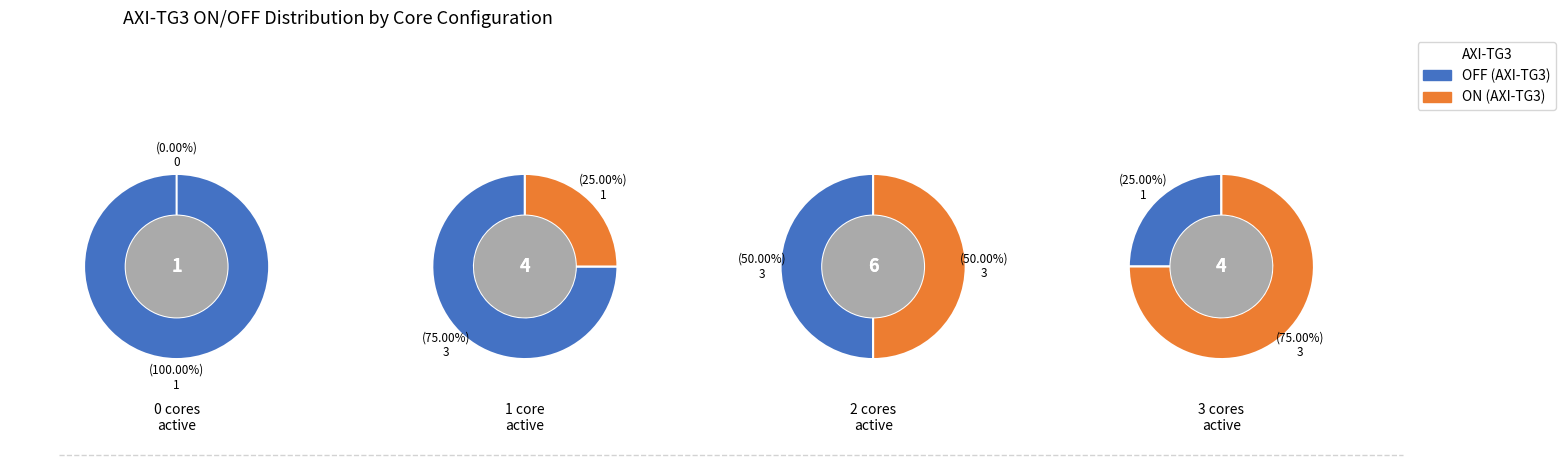

What percentage is NOT represented by 2?

80.0%